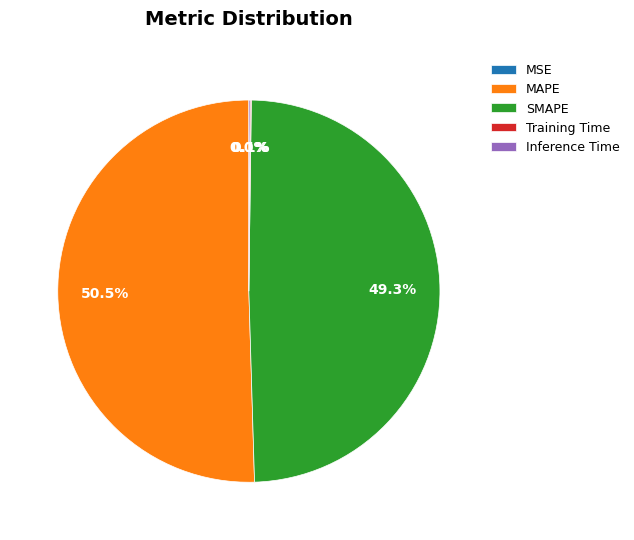

What percentage is NOT represented by MAPE?

49.5%